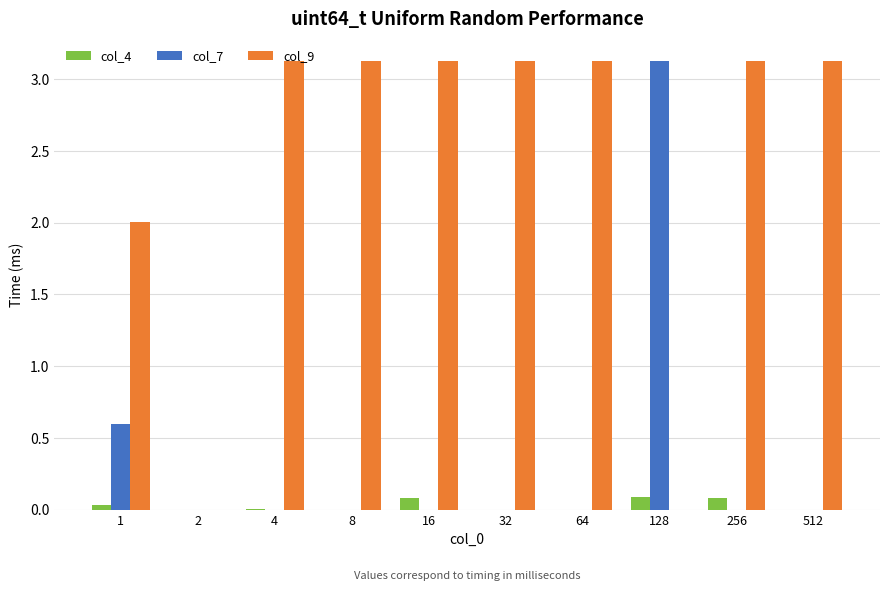

Where does the col_9 series first go above 3?

4